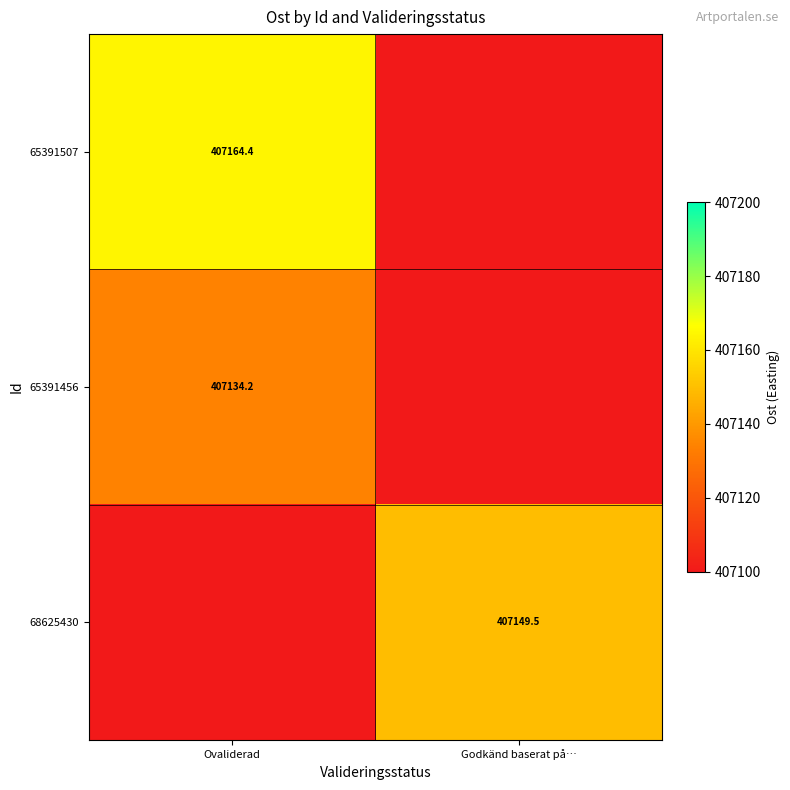

Is it true that 65391507 equals 228268.0 at Ovaliderad?

False